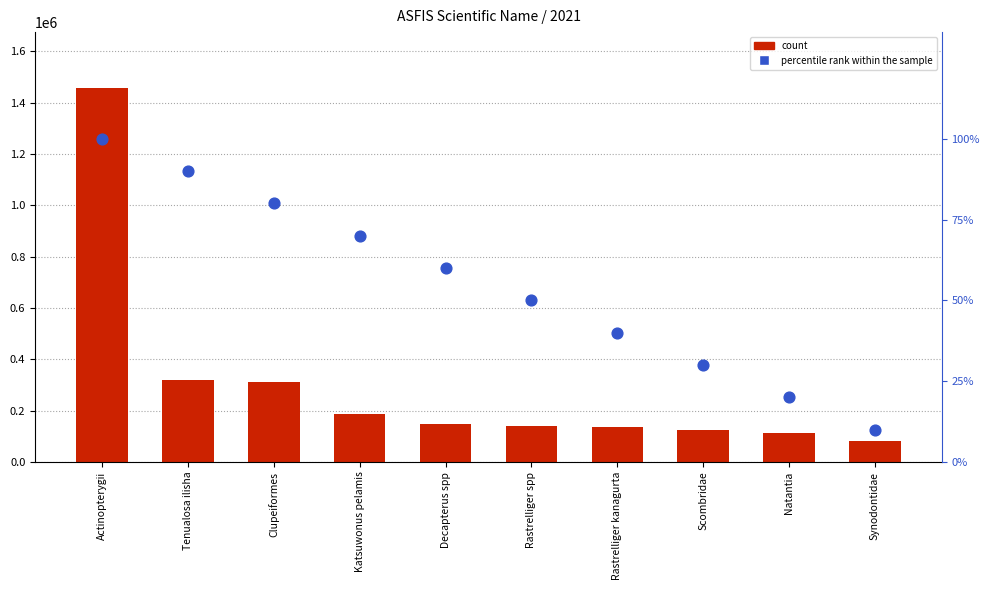

Which series has the widest spread of Y values?

count